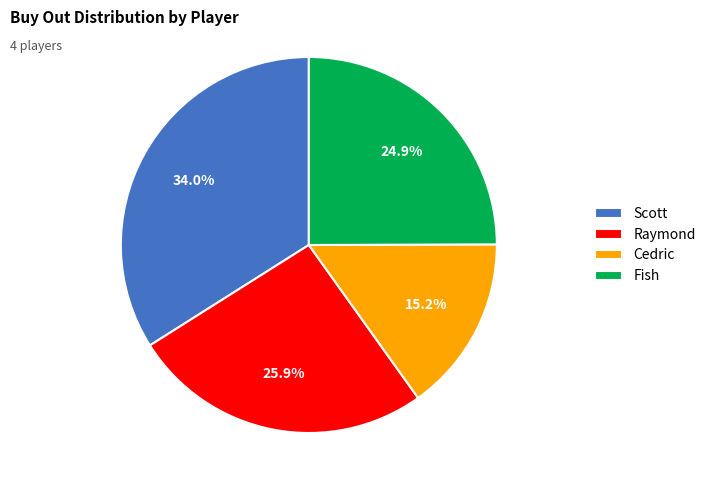

True or false: Scott accounts for 34% of the total.

True